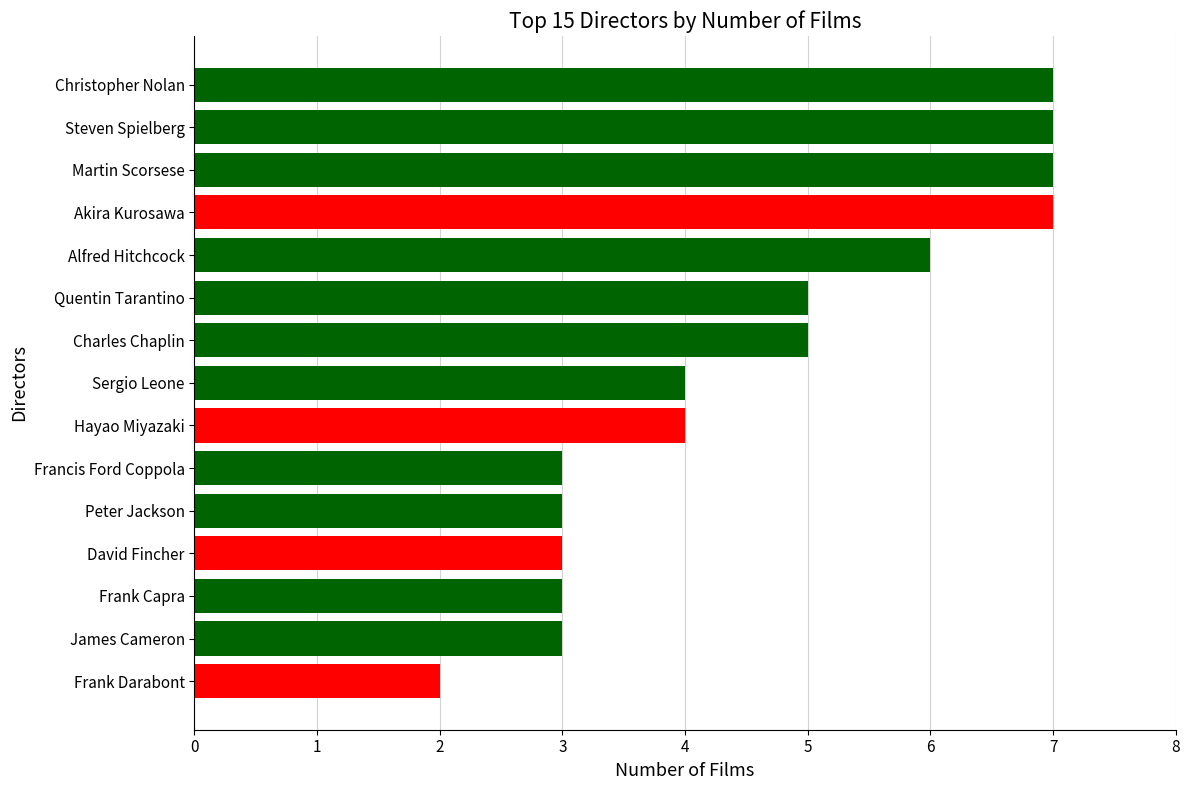

What is the greatest value displayed?

7